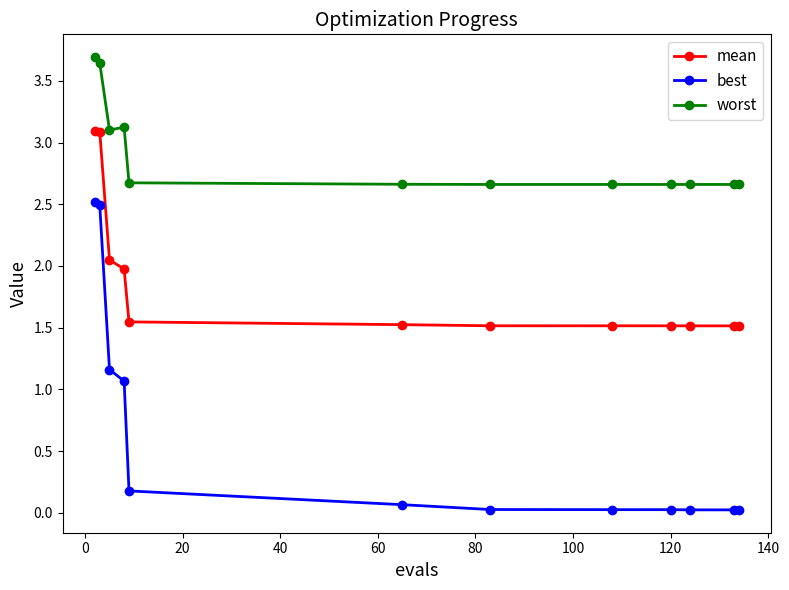

At how many categories does at least one series exceed 2?

12